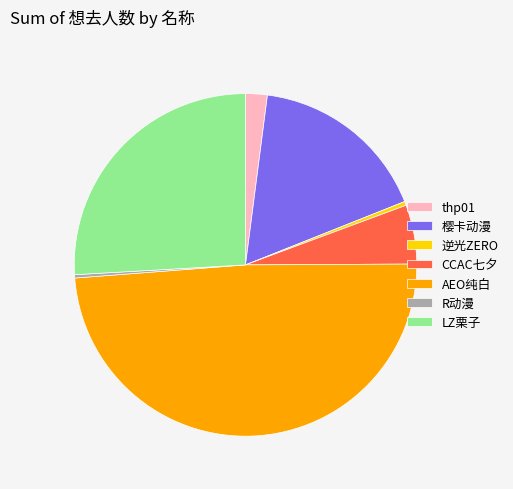

Do R动漫 and CCAC七夕 together represent more than half of the pie?

No